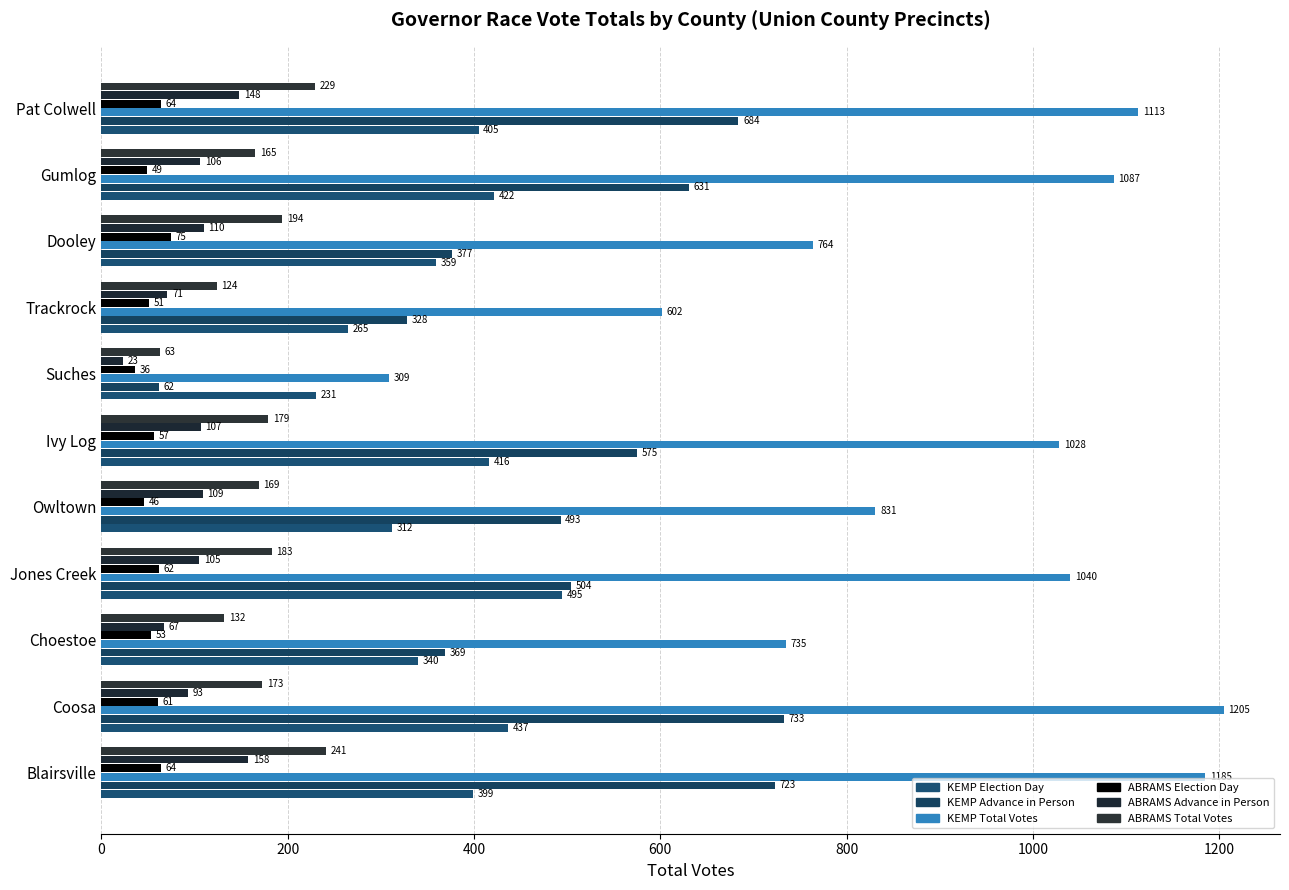

What position from the right is Pat Colwell?

1